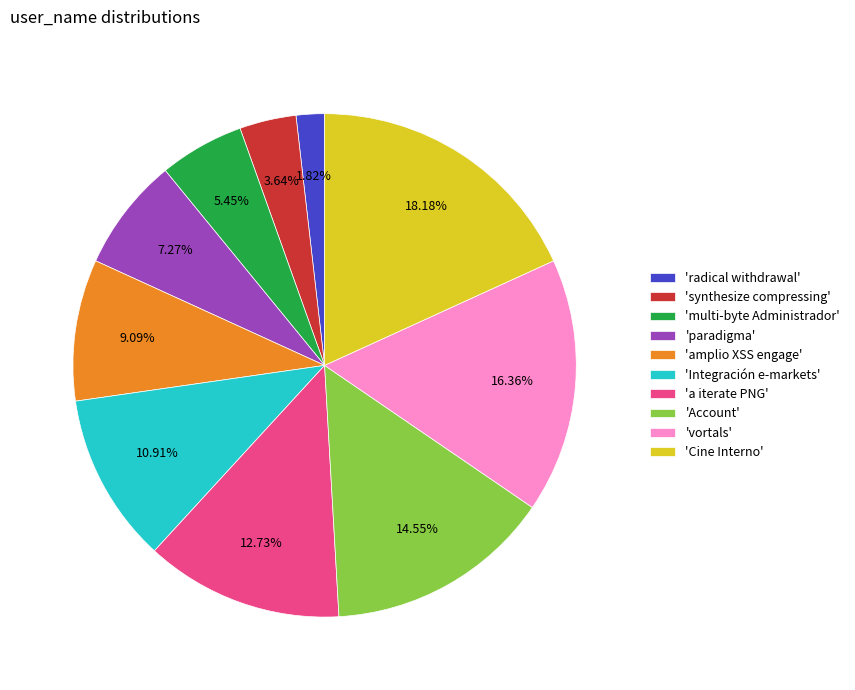

What is the smallest slice in the pie chart?

'radical withdrawal'